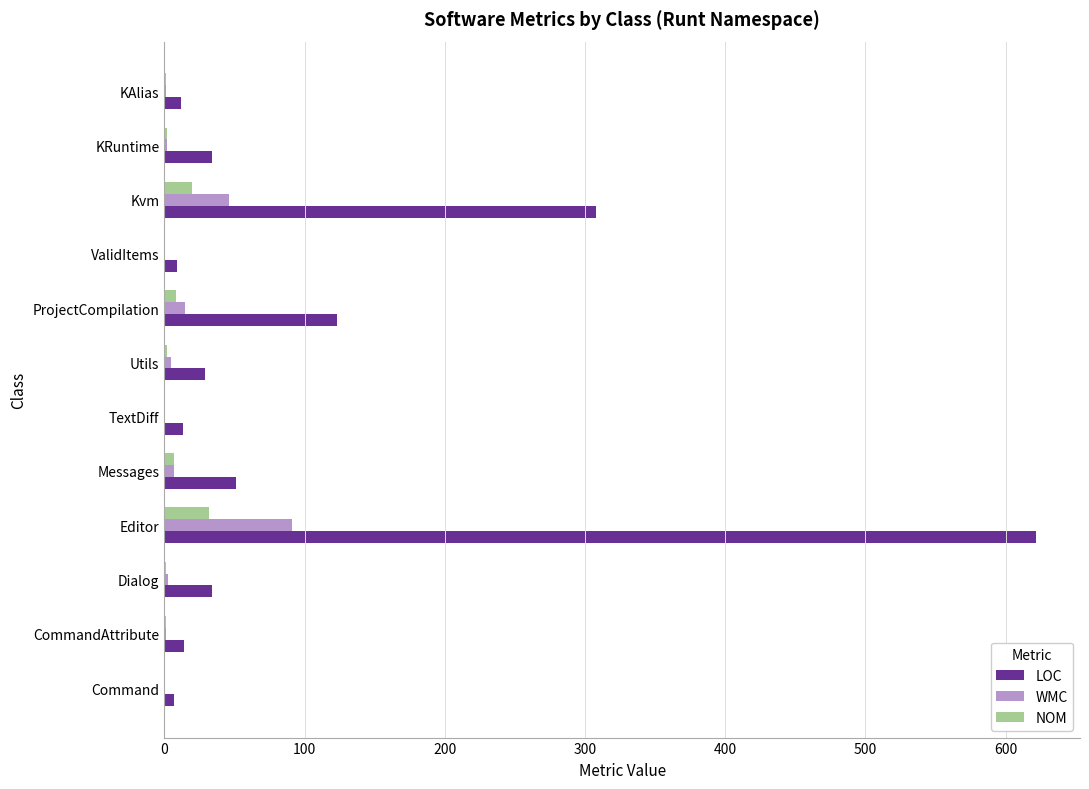

What is the sum of all LOC values?

1256